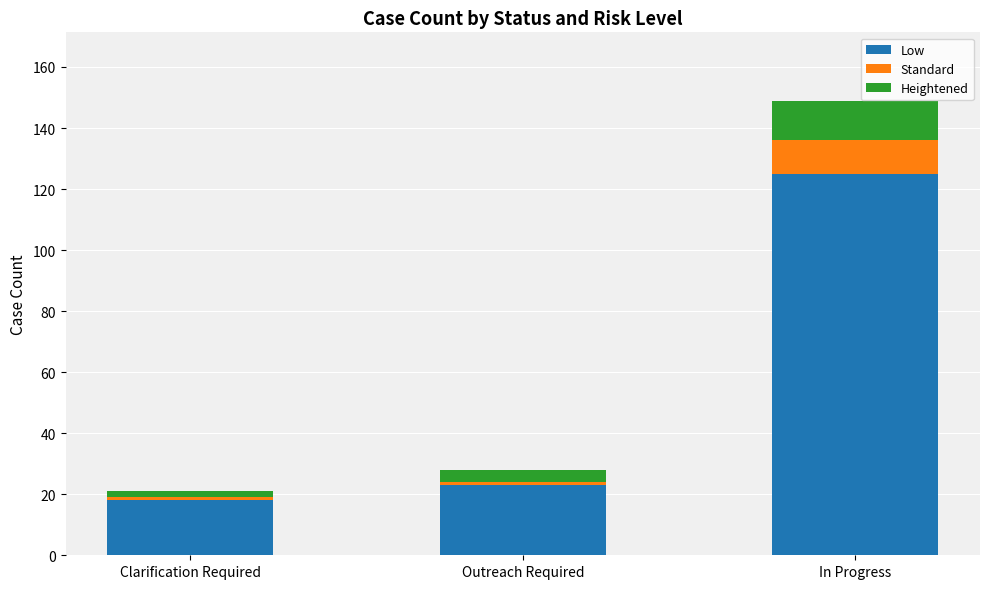

Are the bars grouped side by side (vs. stacked)?

No